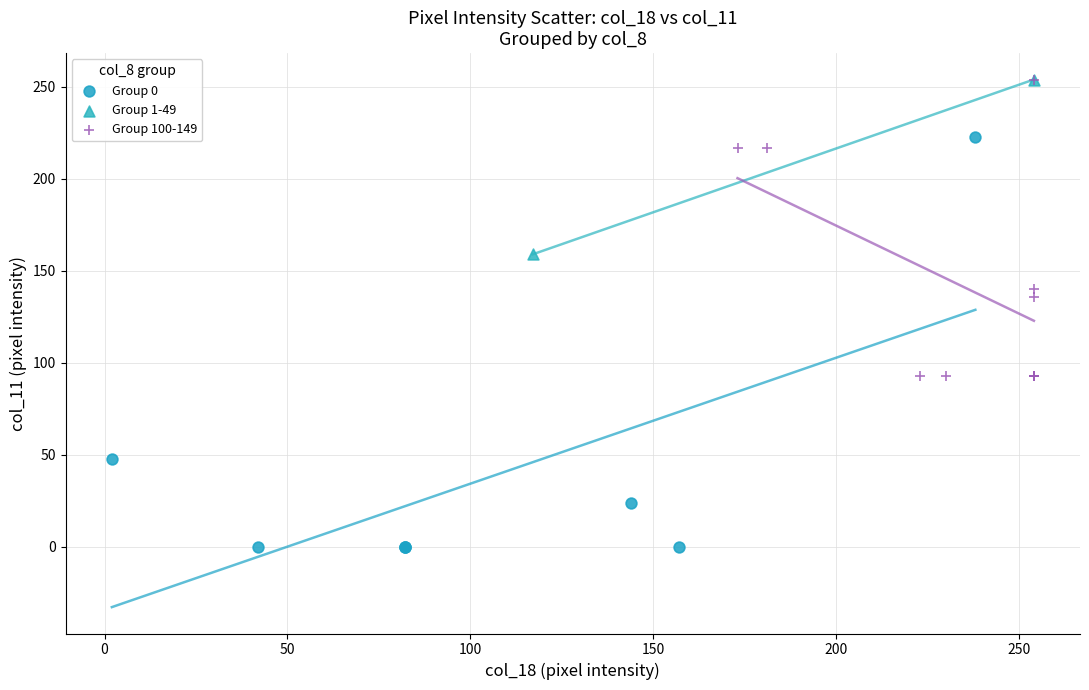

Which series contains the lowest Y value?

Group 0